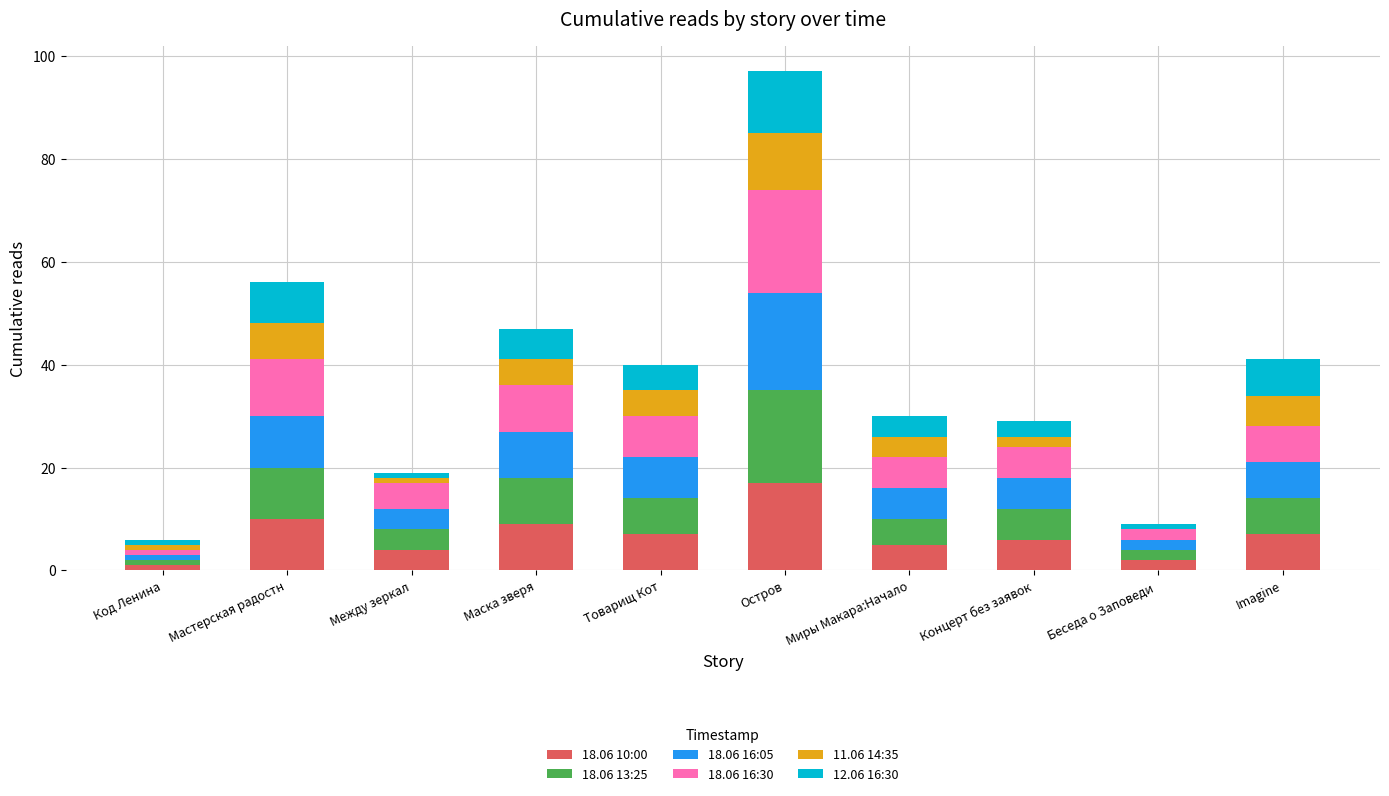

At which category is the sum across all series the highest?

Остров